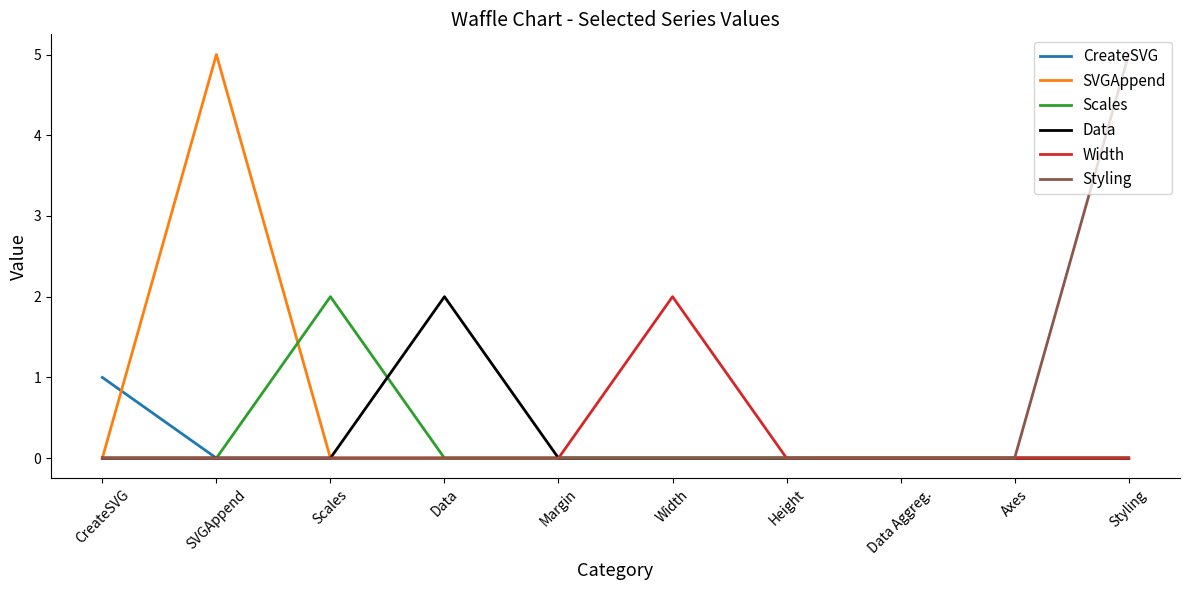

Is the value of Data at Height greater than the value of CreateSVG at CreateSVG?

No